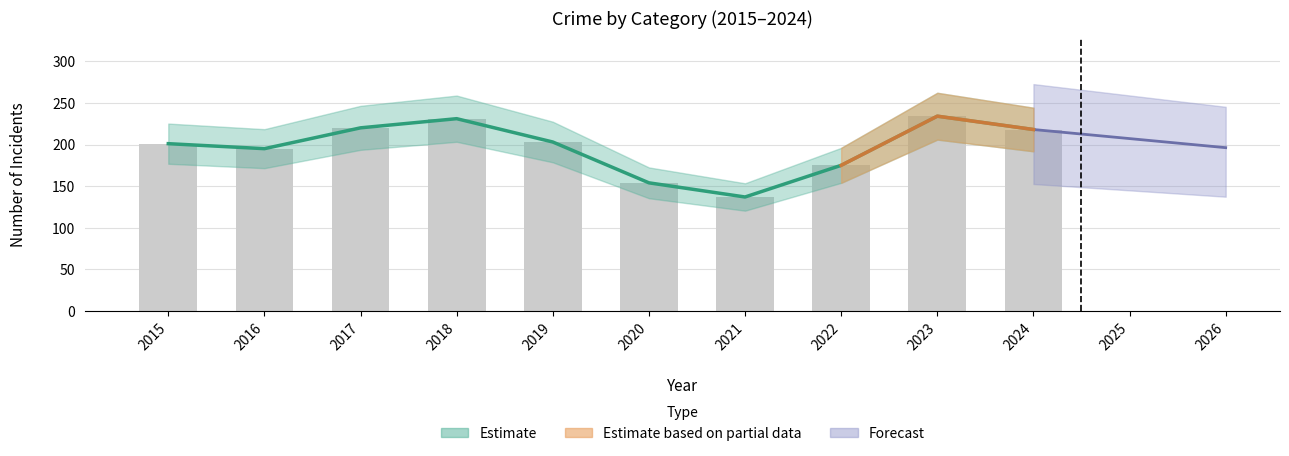

At which category is the sum across all series the highest?

2018